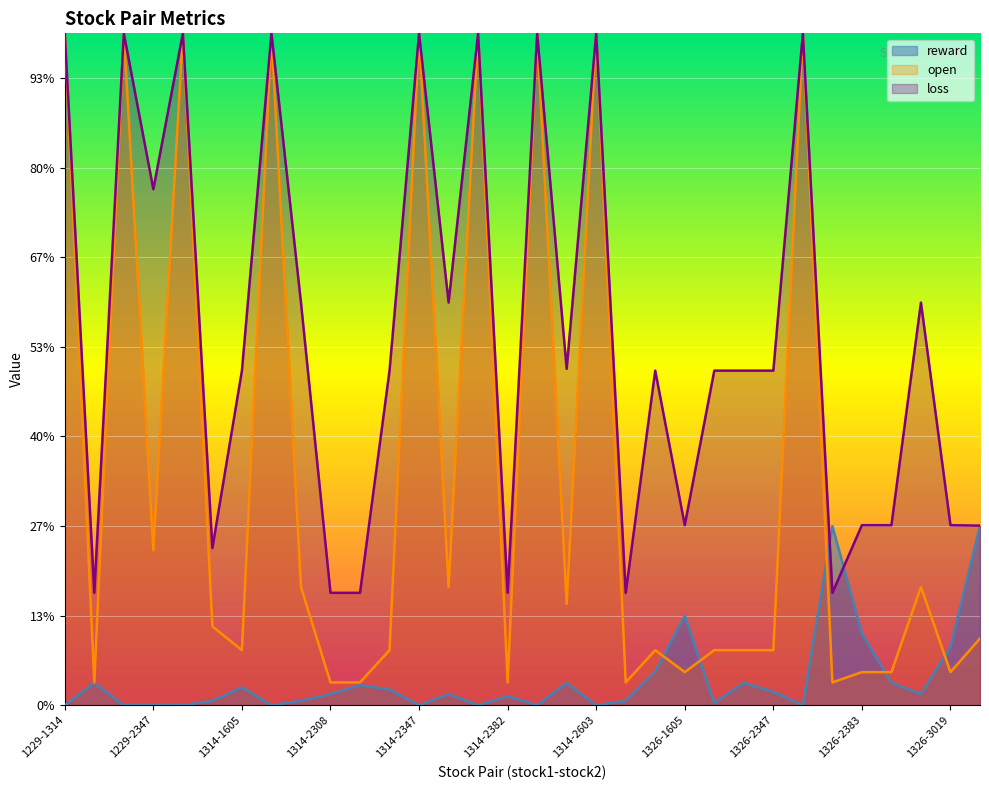

What is the label of the 11th point from the left?

1314-2324